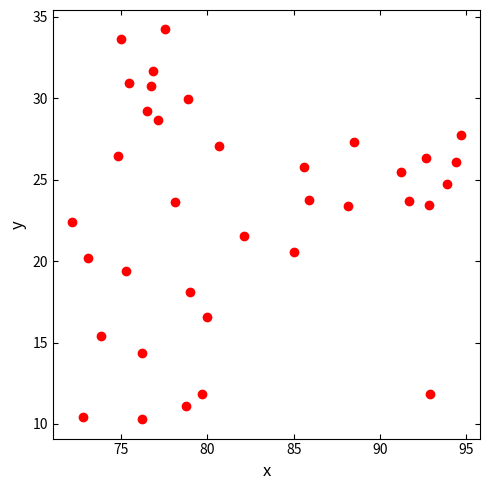

What is the range of Y values (max minus min)?

23.9